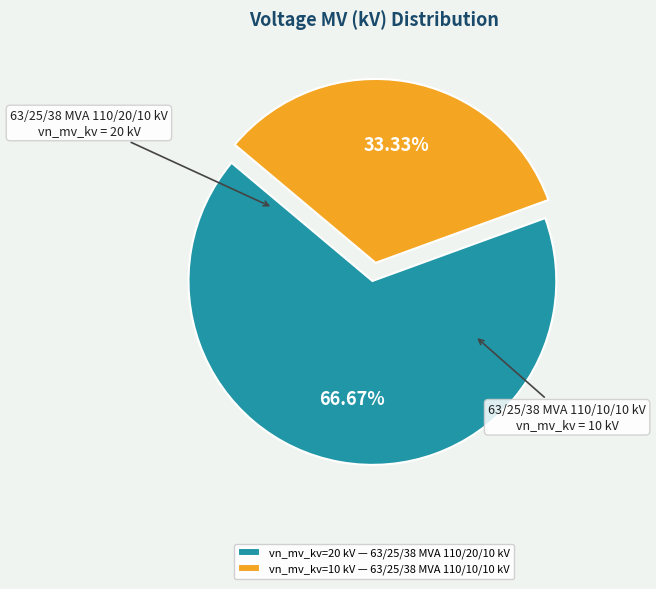

Count the number of slices in the pie.

2